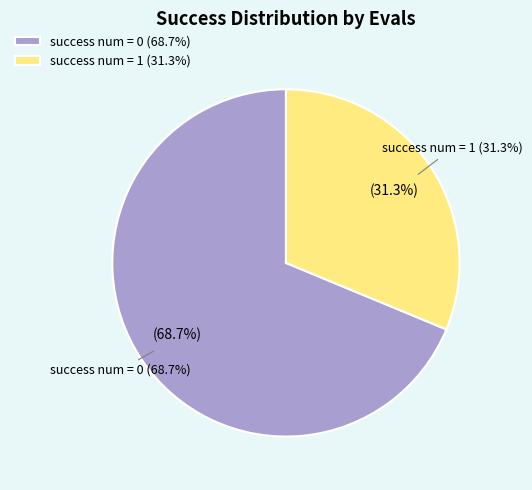

Is the sum of 16 and 23 greater than half?

No